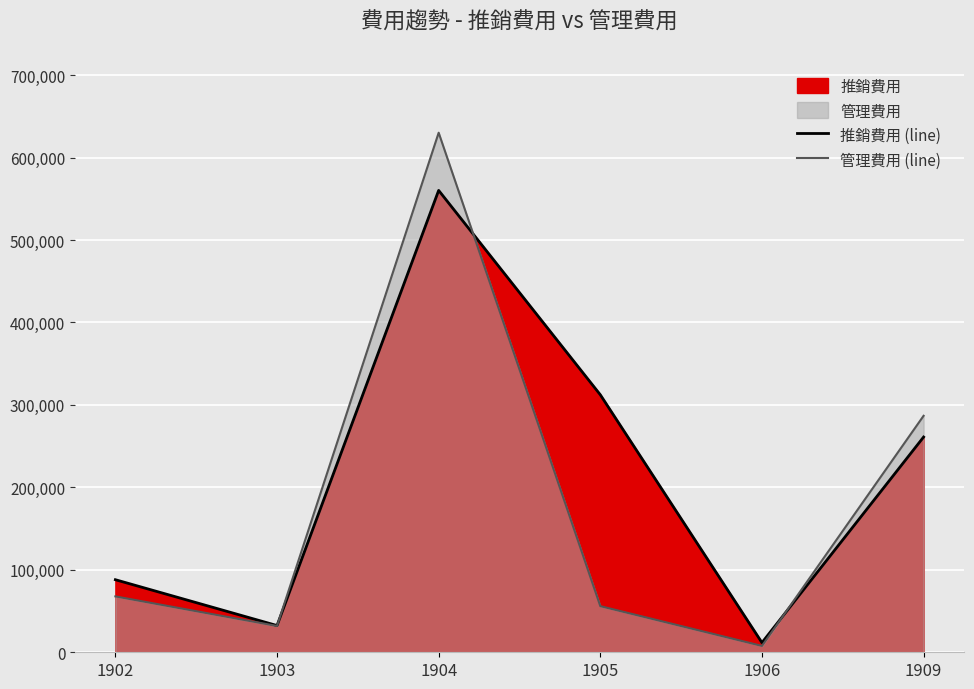

What is the value of the 推銷費用 (line) point at the 4th from the left?

312326